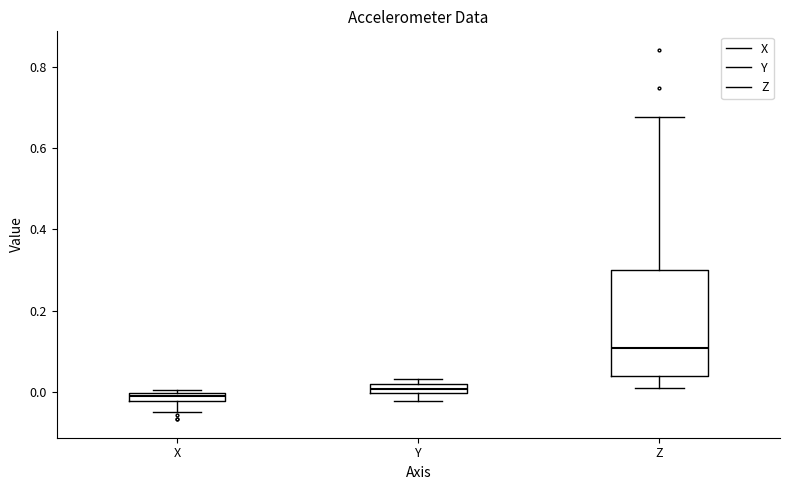

Which box's median line is the highest?

Z